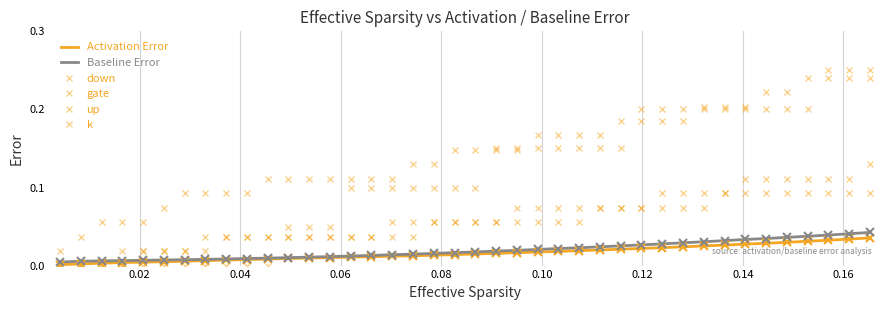

Reading right to left, what are all the values shown in this chart?

Activation Error: 0.0	0.0	0.0	0.0	0.0	0.0	0.0	0.0	0.0	0.0	0.0	0.0	0.0	0.0	0.0	0.0	0.0	0.0	0.0	0.0	0.0	0.0	0.0	0.0	0.0	0.0	0.0	0.0	0.0	0.0	0.0	0.0	0.0	0.0	0.0	0.0	0.0	0.0	0.0	0.0
Baseline Error: 0.0	0.0	0.0	0.0	0.0	0.0	0.0	0.0	0.0	0.0	0.0	0.0	0.0	0.0	0.0	0.0	0.0	0.0	0.0	0.0	0.0	0.0	0.0	0.0	0.0	0.0	0.0	0.0	0.0	0.0	0.0	0.0	0.0	0.0	0.0	0.0	0.0	0.0	0.0	0.0
down: 0.2	0.2	0.2	0.2	0.2	0.2	0.2	0.2	0.2	0.2	0.2	0.2	0.2	0.2	0.2	0.2	0.2	0.1	0.1	0.1	0.1	0.1	0.1	0.1	0.1	0.1	0.1	0.1	0.1	0.1	0.1	0.1	0.1	0.1	0.1	0.1	0.1	0.1	0.0	0.0
gate: 0.1	0.1	0.1	0.1	0.1	0.1	0.1	0.1	0.1	0.1	0.1	0.1	0.1	0.1	0.1	0.1	0.1	0.1	0.1	0.1	0.1	0.1	0.1	0.1	0.0	0.0	0.0	0.0	0.0	0.0	0.0	0.0	0.0	0.0	0.0	0.0	0.0	0.0	0.0	0.0
up: 0.1	0.1	0.1	0.1	0.1	0.1	0.1	0.1	0.1	0.1	0.1	0.1	0.1	0.1	0.1	0.1	0.1	0.1	0.1	0.1	0.1	0.1	0.0	0.0	0.0	0.0	0.0	0.0	0.0	0.0	0.0	0.0	0.0	0.0	0.0	0.0	0.0	0.0	0.0	0.0
k: 0.2	0.2	0.2	0.2	0.2	0.2	0.2	0.2	0.2	0.2	0.2	0.2	0.2	0.2	0.2	0.2	0.2	0.2	0.2	0.1	0.1	0.1	0.1	0.1	0.1	0.1	0.1	0.1	0.1	0.0	0.0	0.0	0.0	0.0	0.0	0.0	0.0	0.0	0.0	0.0